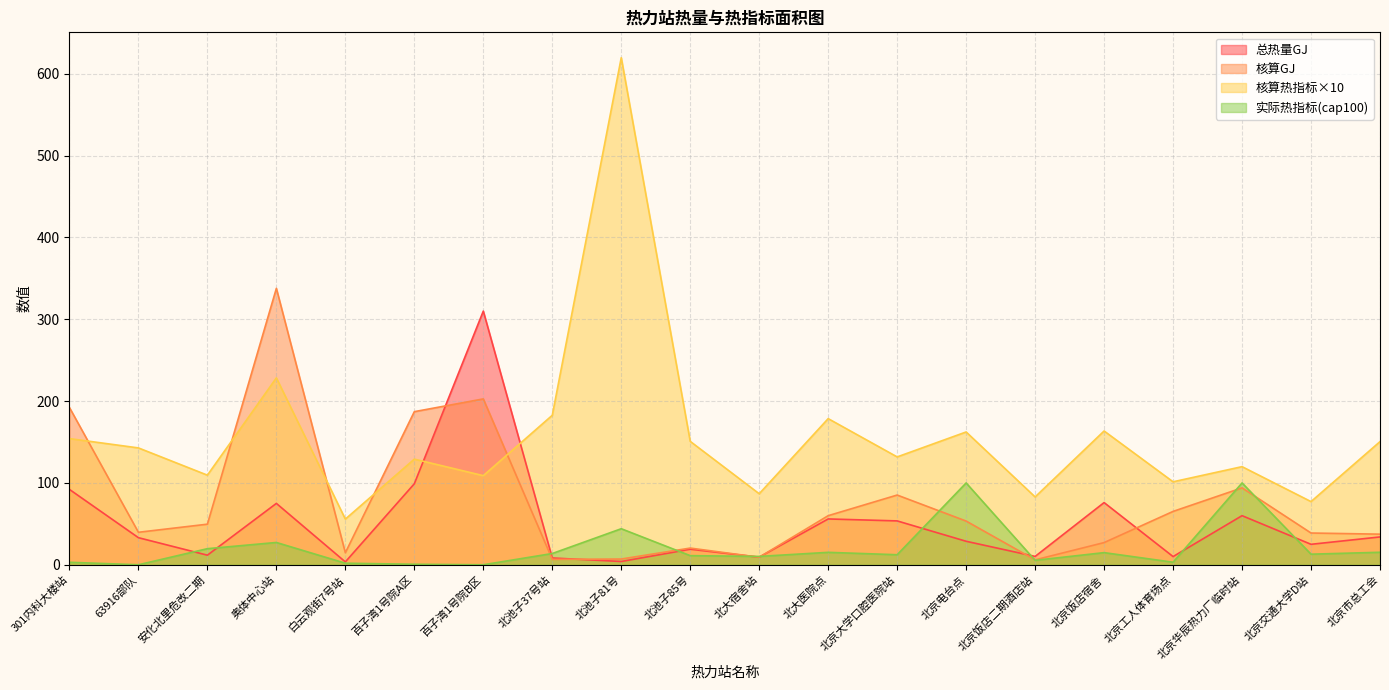

Where is the first local maximum for 核算热指标?

奥体中心站